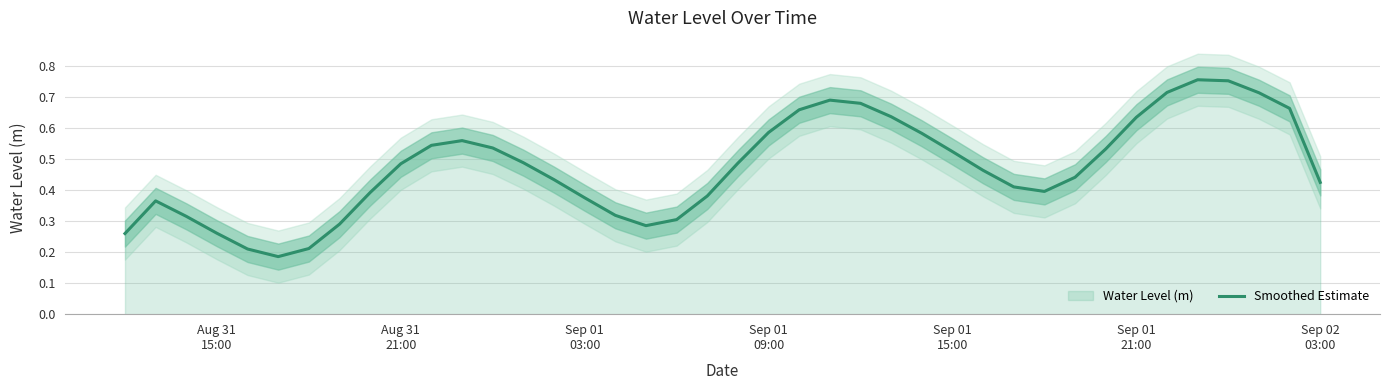

How many lines are shown in the chart?

1